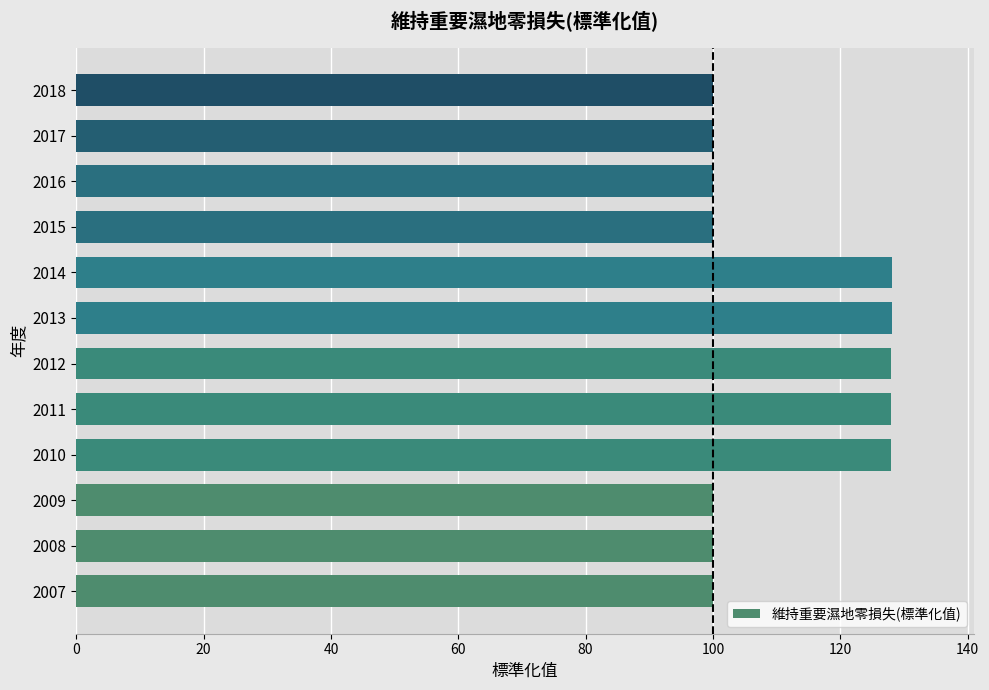

The chart shows a value of 128.0 at 2010. True or false?

True